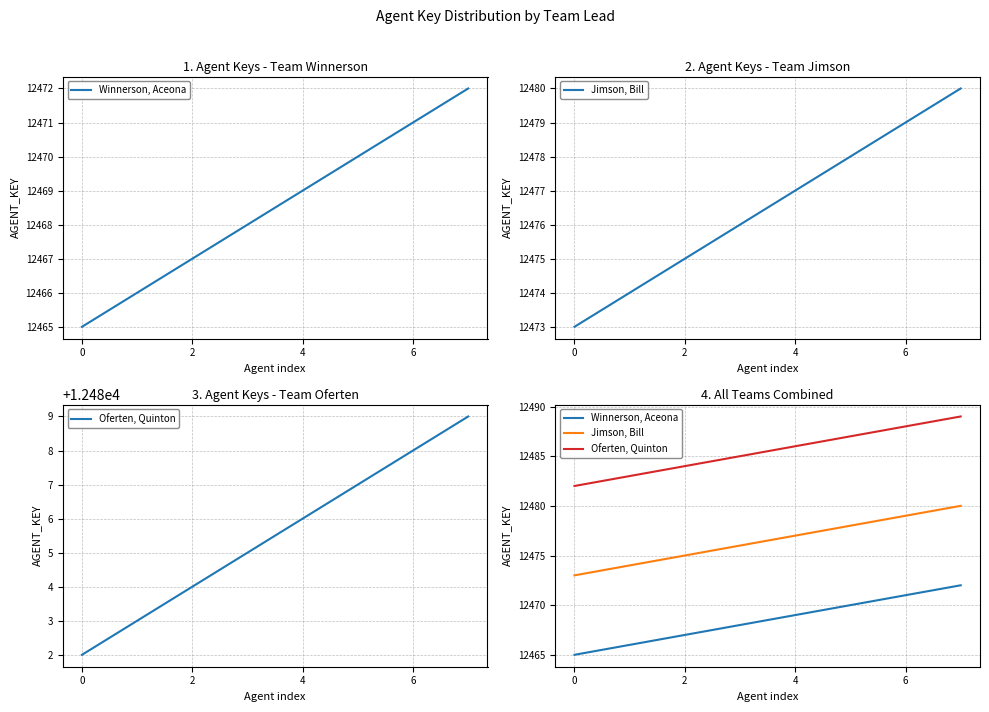

True or false: Winnerson, Aceona and Oferten, Quinton intersect in this chart.

False